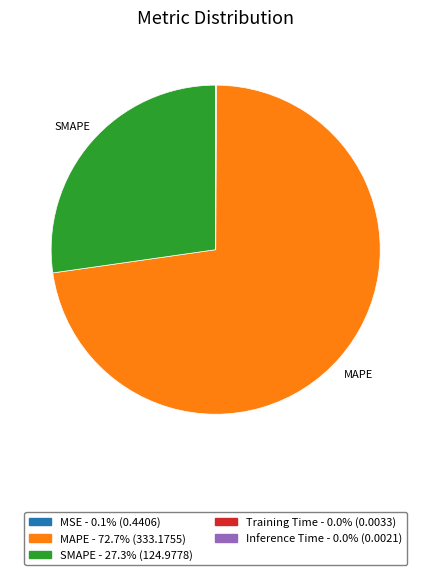

What is the majority slice?

MAPE